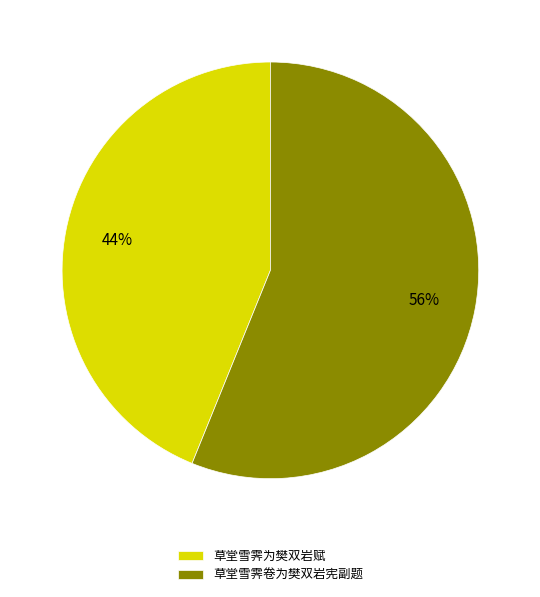

To the nearest percent, what is the difference between the largest and smallest slice percentages?

12%